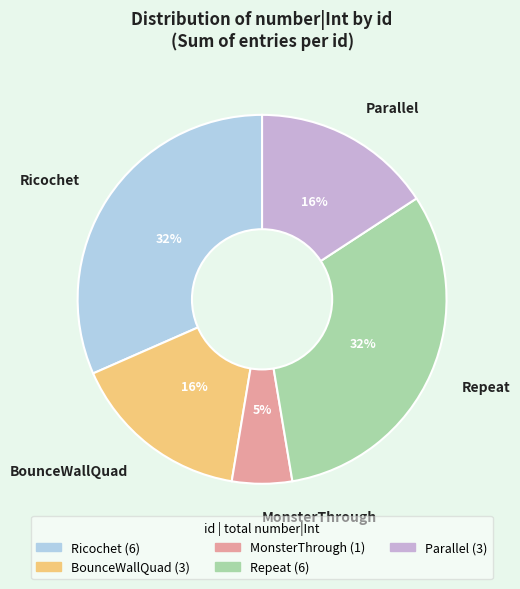

True or false: Parallel accounts for 28% of the total.

False